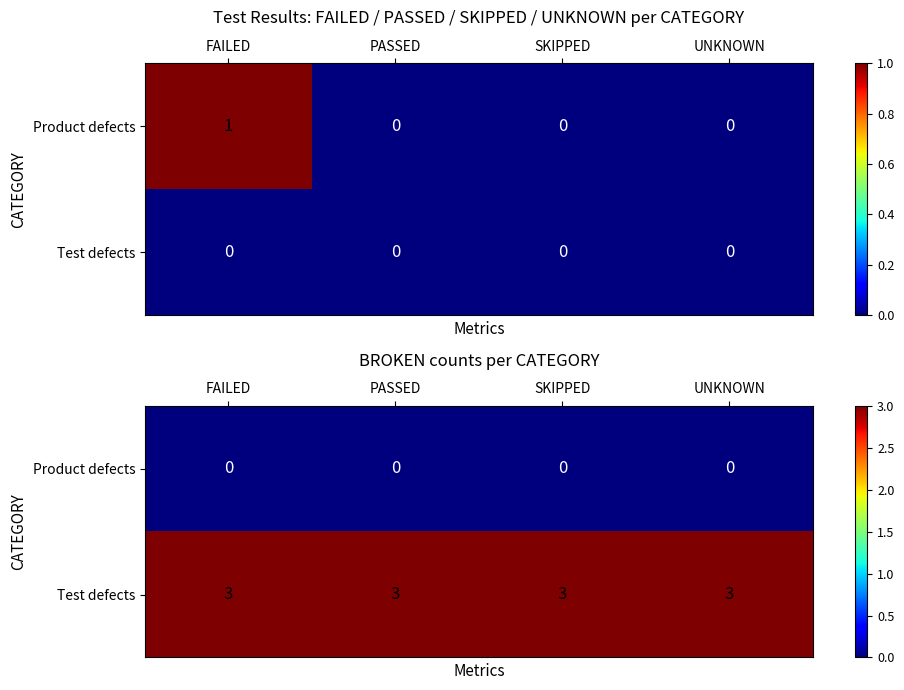

List the series in order of their peak value, lowest first.

Product defects, Test defects